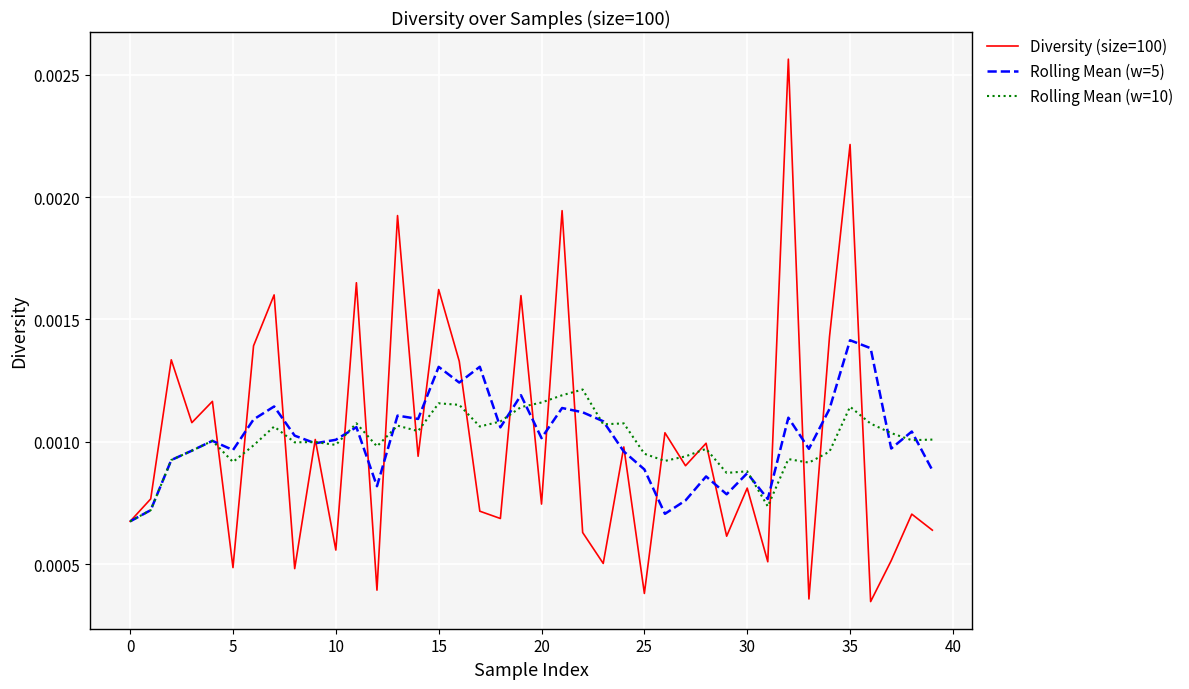

How many distinct data groups are displayed?

3